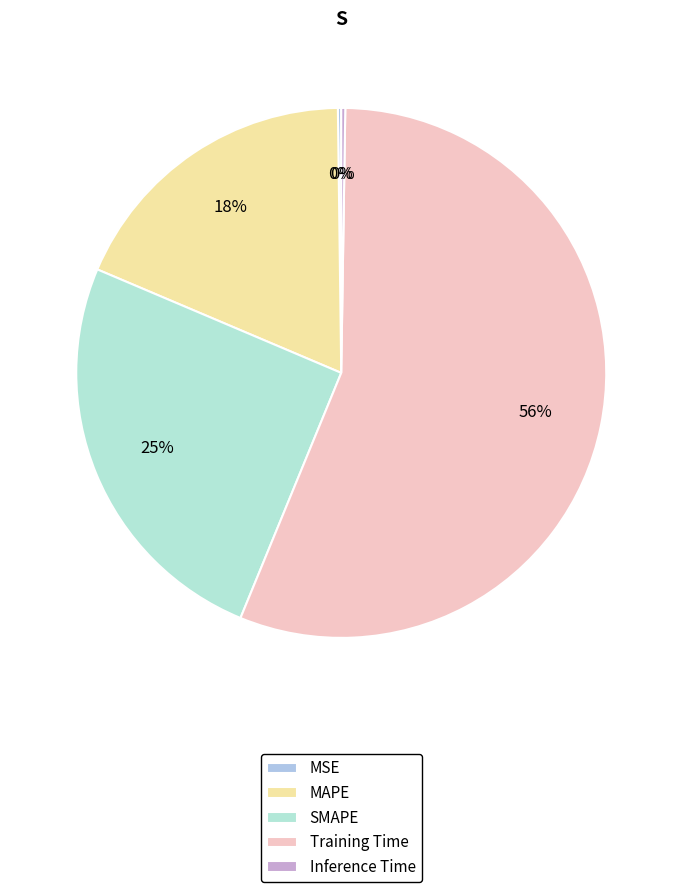

What is the smallest slice in the pie chart?

MSE